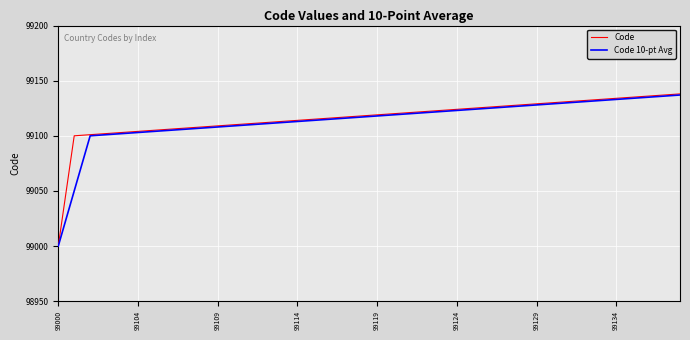

What is the minimum value for Code 10-pt Avg?

99000